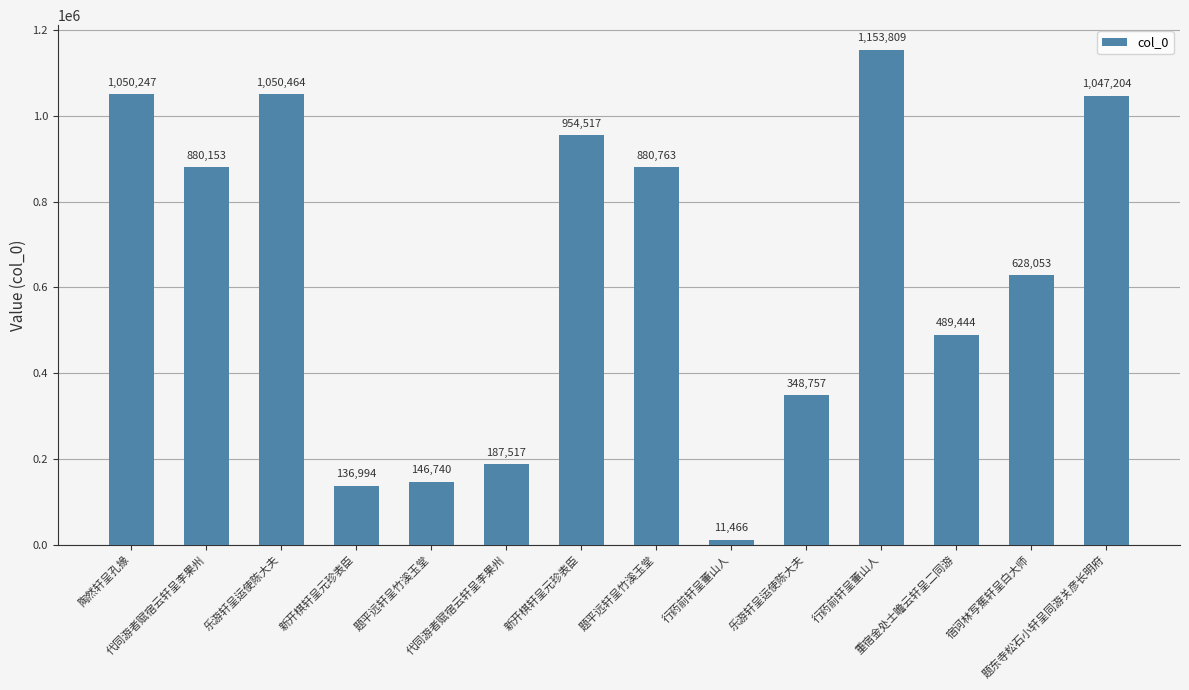

List the labels in order of value, largest first.

行药前轩呈董山人, 乐游轩呈运使陈大夫, 陶然轩呈孔掾, 题东寺松石小轩呈同游关彦长明府, 新开棋轩呈元珍表臣, 题平远轩呈竹溪玉堂, 代同游者赋宿云轩呈李果州, 宿诃林写蕉轩呈白大师, 重宿金处士瞻云轩呈二同游, 乐游轩呈运使陈大夫, 代同游者赋宿云轩呈李果州, 题平远轩呈竹溪玉堂, 新开棋轩呈元珍表臣, 行药前轩呈董山人